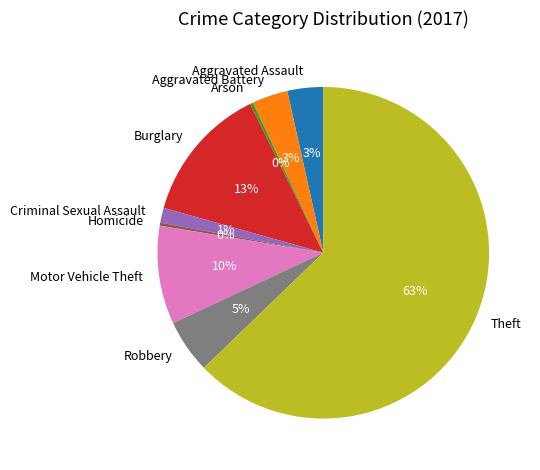

Is the sum of Robbery and Motor Vehicle Theft greater than half?

No